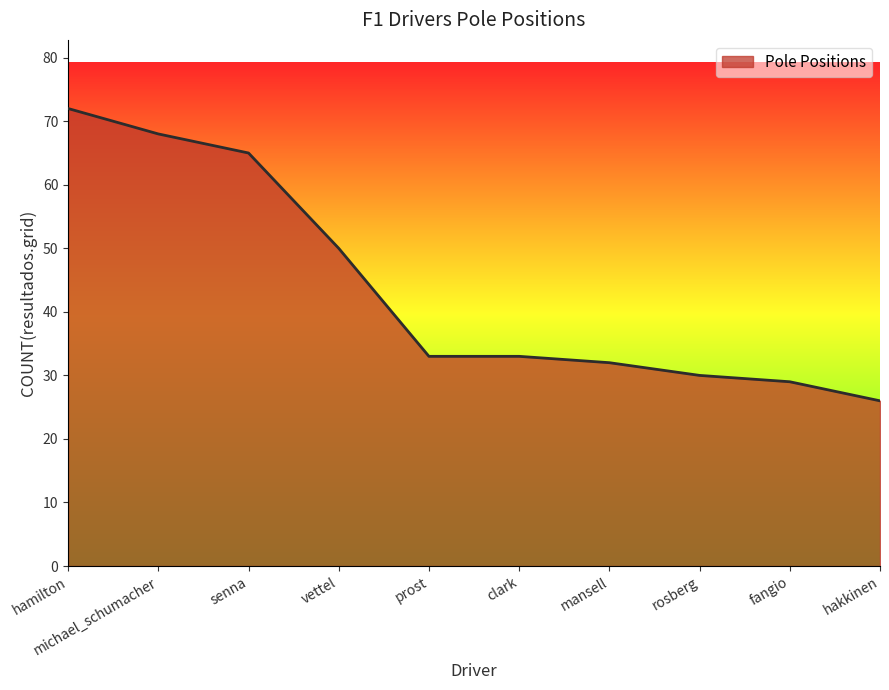

Where is the data nearest to the value 49?

vettel